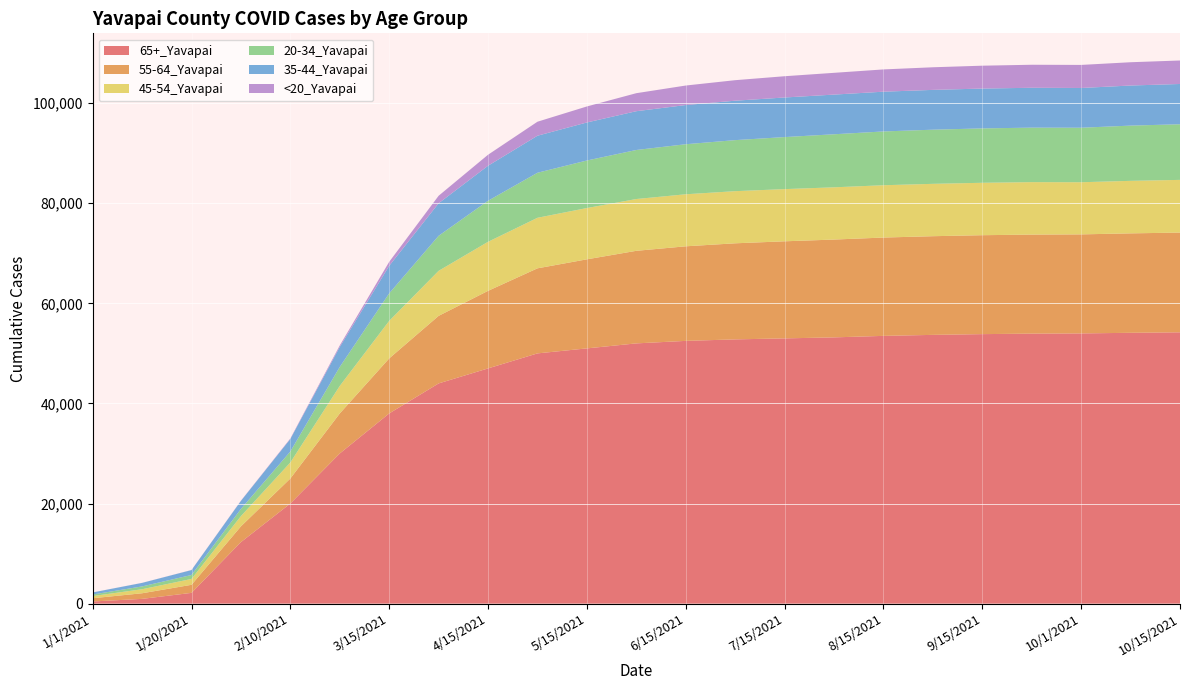

Reading left to right, transcribe all the data shown in this chart.

65+_Yavapai: 422	941	2142	12283	20000	30000	38000	44000	47000	50000	51000	52000	52500	52800	53000	53200	53500	53700	53850	53950	53991	54115	54211
55-64_Yavapai: 645	1122	1612	3149	5000	8000	11000	13500	15500	17000	17800	18500	18900	19200	19400	19550	19650	19720	19770	19790	19793	19871	19932
45-54_Yavapai: 436	803	1172	2047	3200	5500	7500	9000	9800	10100	10250	10350	10400	10420	10430	10440	10455	10465	10475	10485	10420	10497	10532
20-34_Yavapai: 310	566	792	1430	2200	3800	5500	7000	8200	9000	9500	9800	10000	10200	10400	10600	10750	10820	10870	10890	10894	11038	11116
35-44_Yavapai: 414	701	978	1612	2500	4000	5500	6500	7000	7400	7600	7750	7830	7880	7910	7930	7945	7955	7960	7968	7941	8011	8050
<20_Yavapai: 8	12	22	46	100	300	800	1500	2200	2800	3200	3600	3900	4100	4250	4350	4450	4520	4570	4600	4611	4654	4694